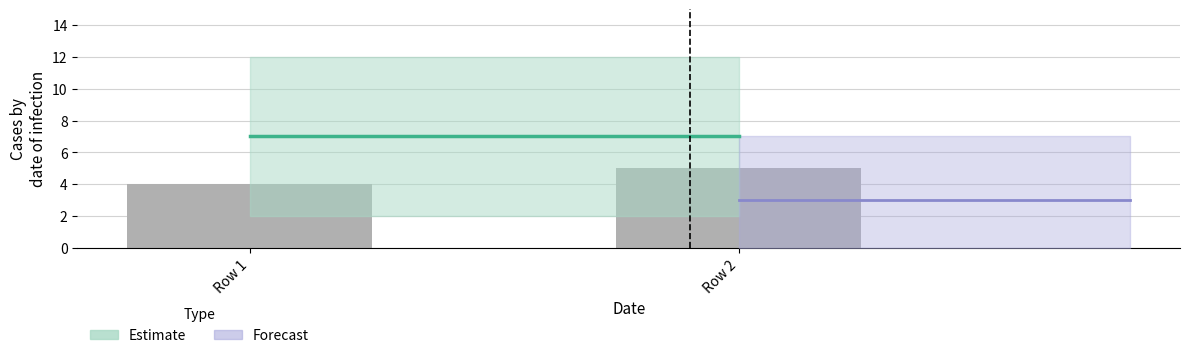

How many series are shown in this chart?

1